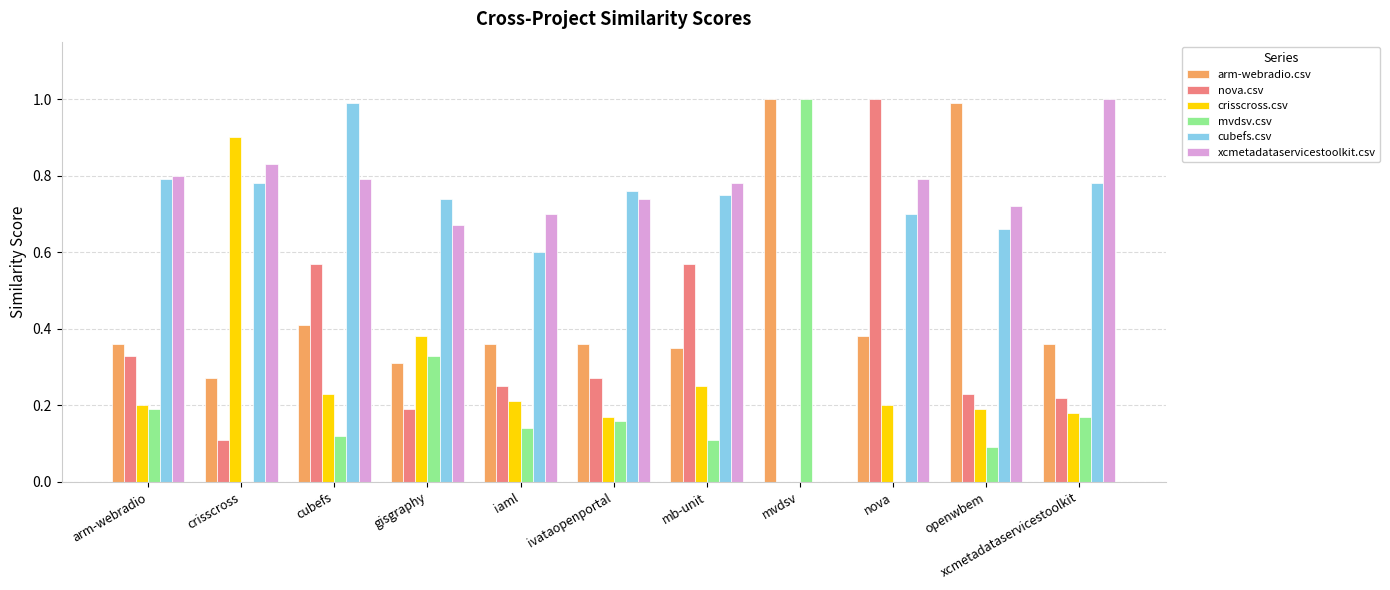

Which category has the highest value in the crisscross.csv series?

crisscross